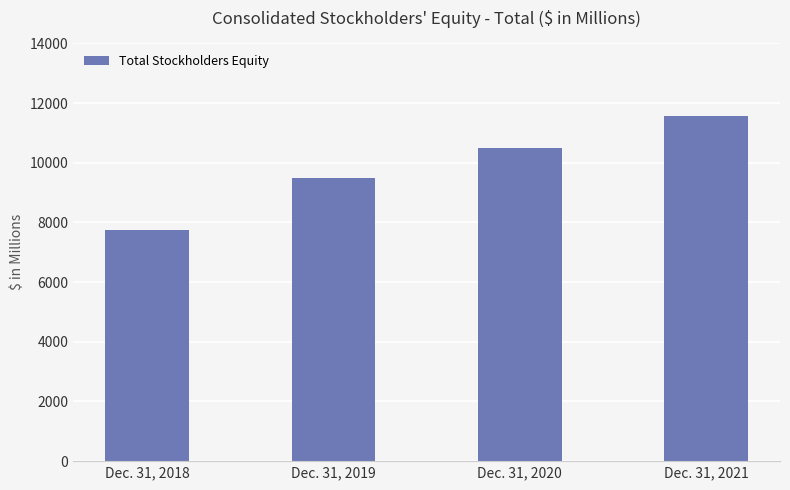

What is the difference between the maximum and second lowest values?

2071.9